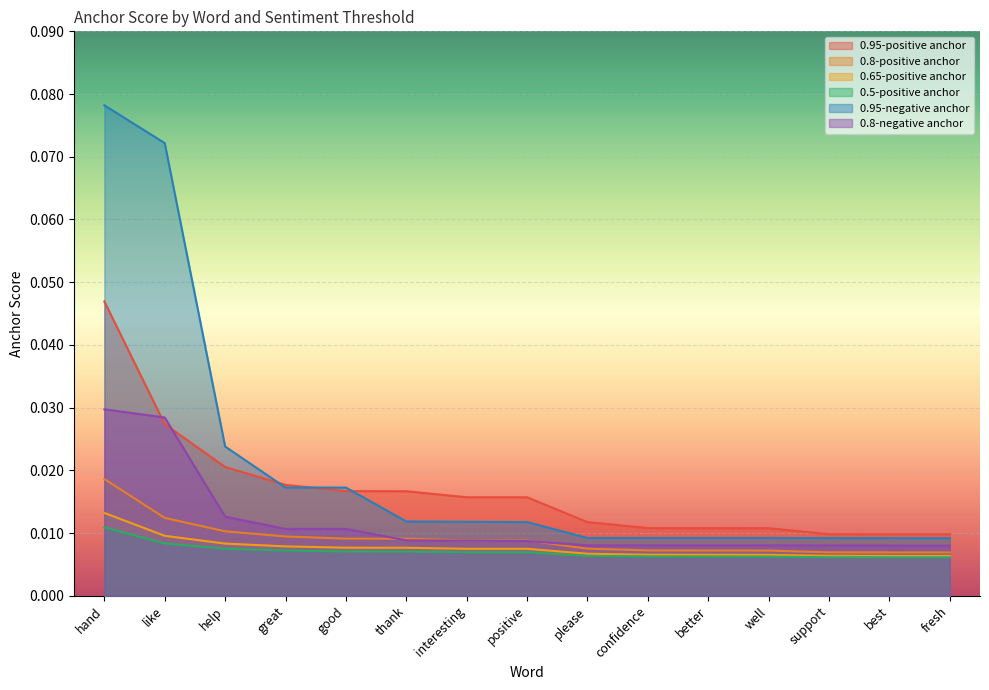

The 0.65-positive anchor series shows 0.0 at support. True or false?

False